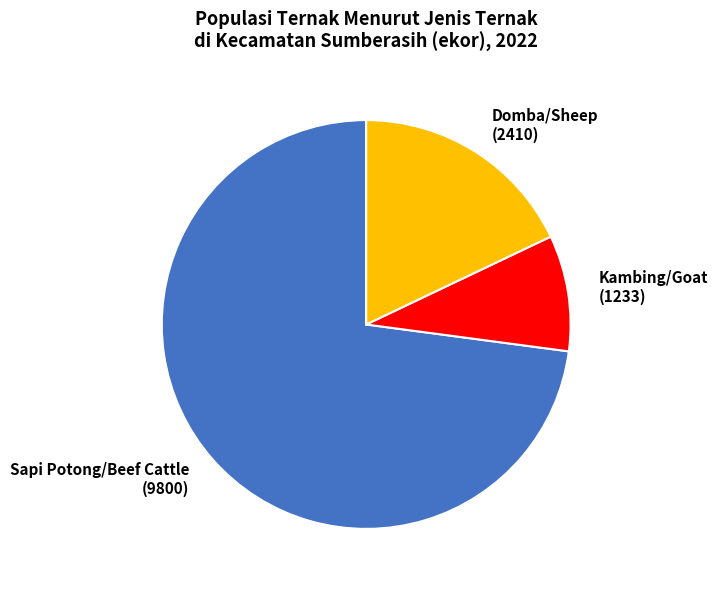

Is it true that Domba/Sheep (2410) is 18% of the pie?

True